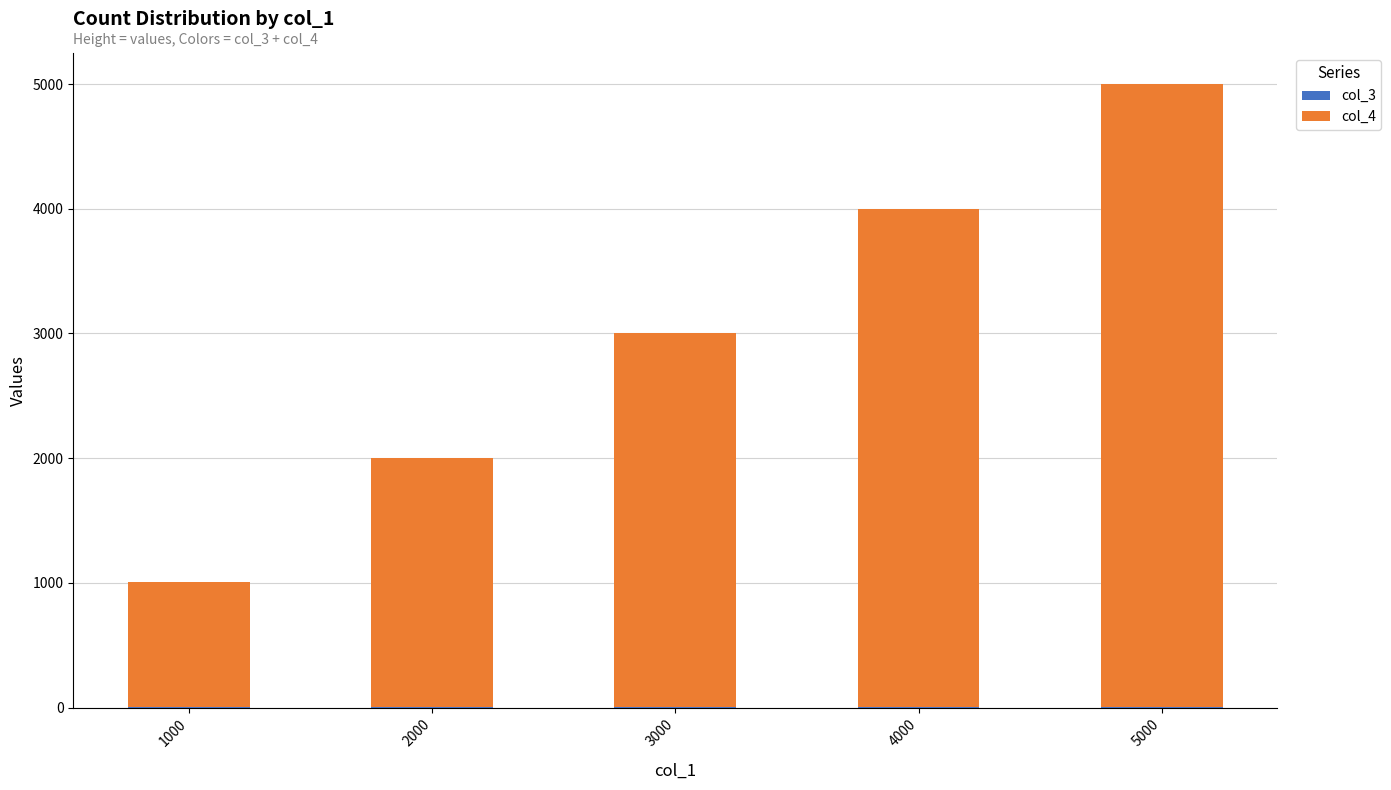

At which category is the sum across all series the highest?

5000